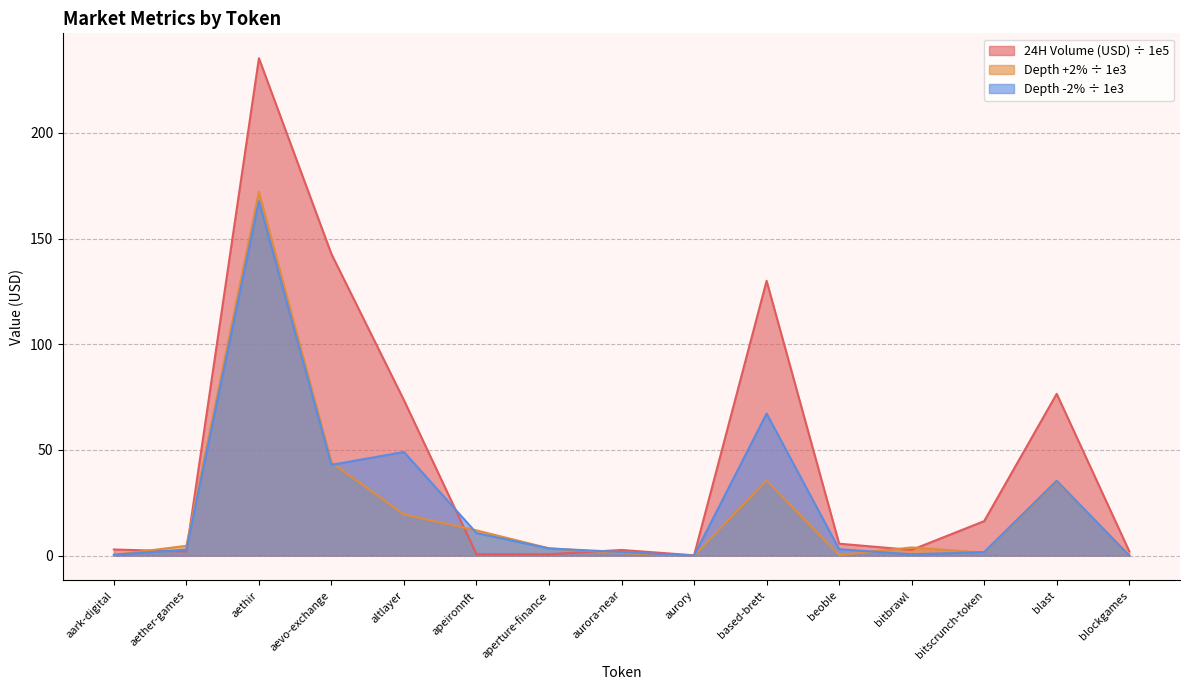

What is the difference between the highest and lowest values at blockgames?

2.1